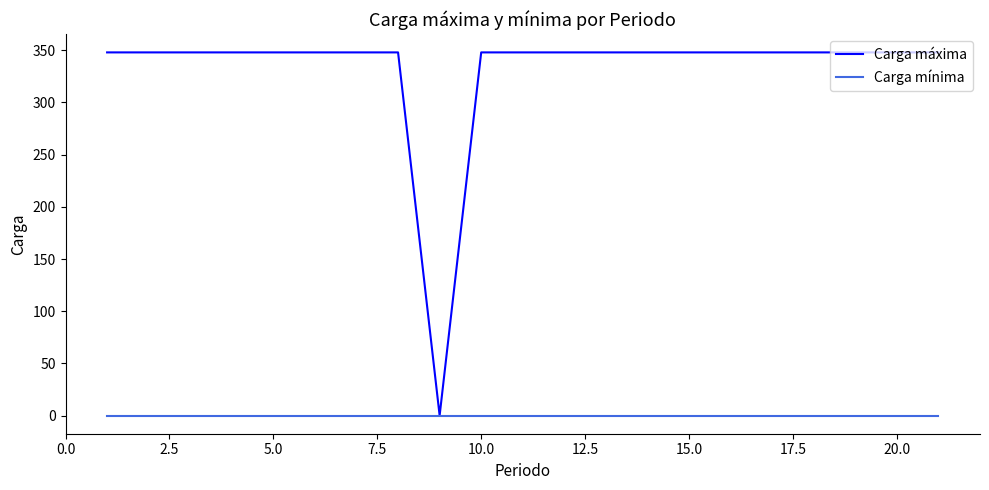

Rank the series by their average value, from highest to lowest.

Carga máxima, Carga mínima